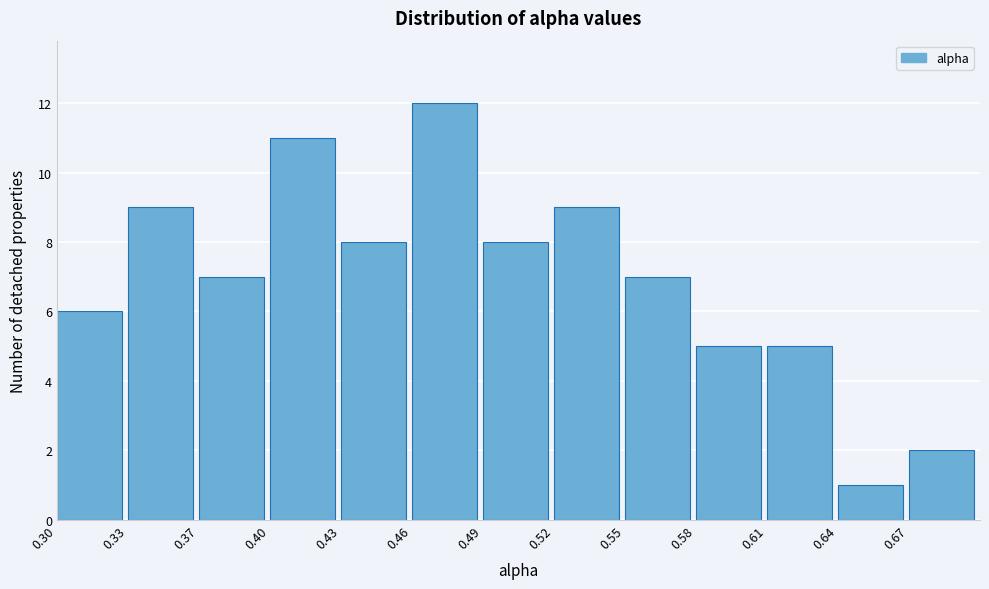

Reading right to left, transcribe all the data shown in this chart.

0.67=2	0.64=1	0.61=5	0.58=5	0.55=7	0.52=9	0.49=8	0.46=12	0.43=8	0.40=11	0.37=7	0.33=9	0.30=6